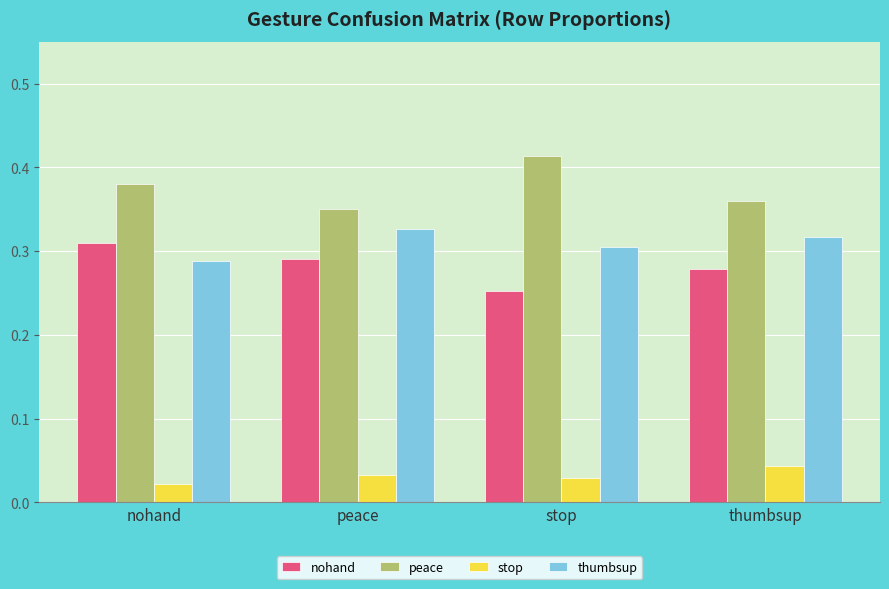

Rank the series by their maximum value, from highest to lowest.

peace, thumbsup, nohand, stop